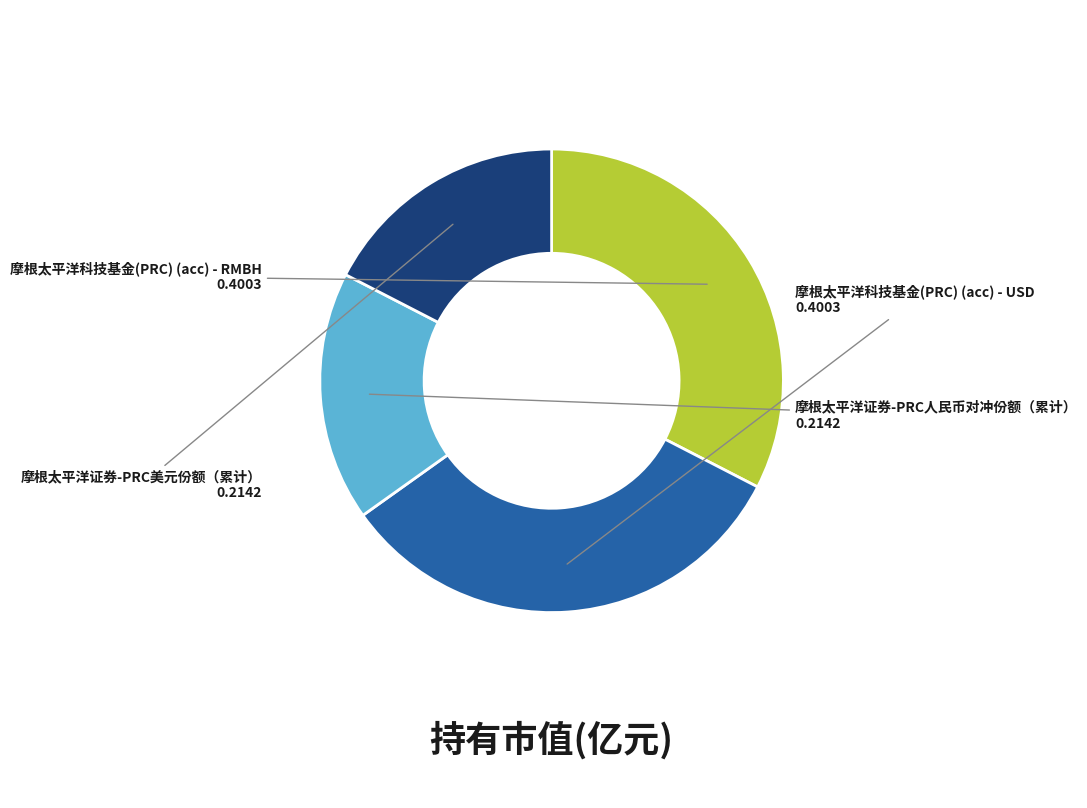

Which has a higher value, 摩根太平洋证券-PRC美元份额（累计） or 摩根太平洋科技基金(PRC) (acc) - USD?

摩根太平洋科技基金(PRC) (acc) - USD